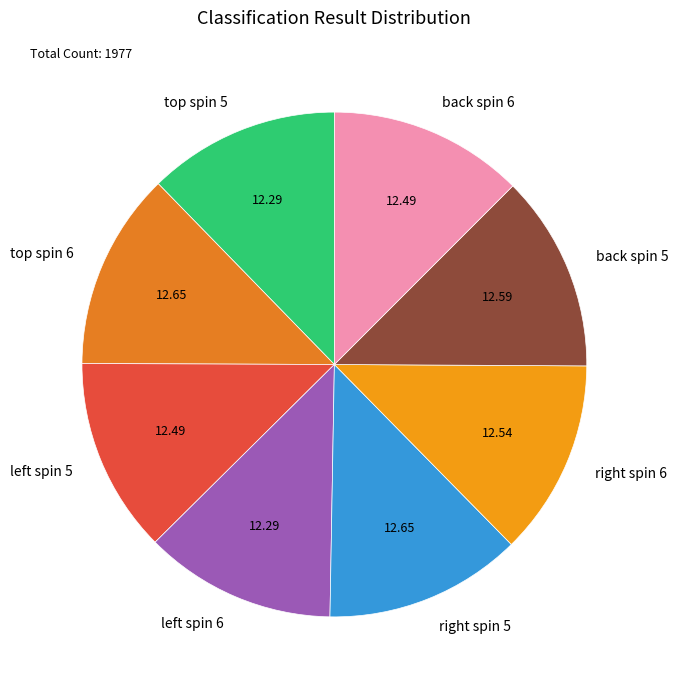

How many segments does this pie chart have?

8